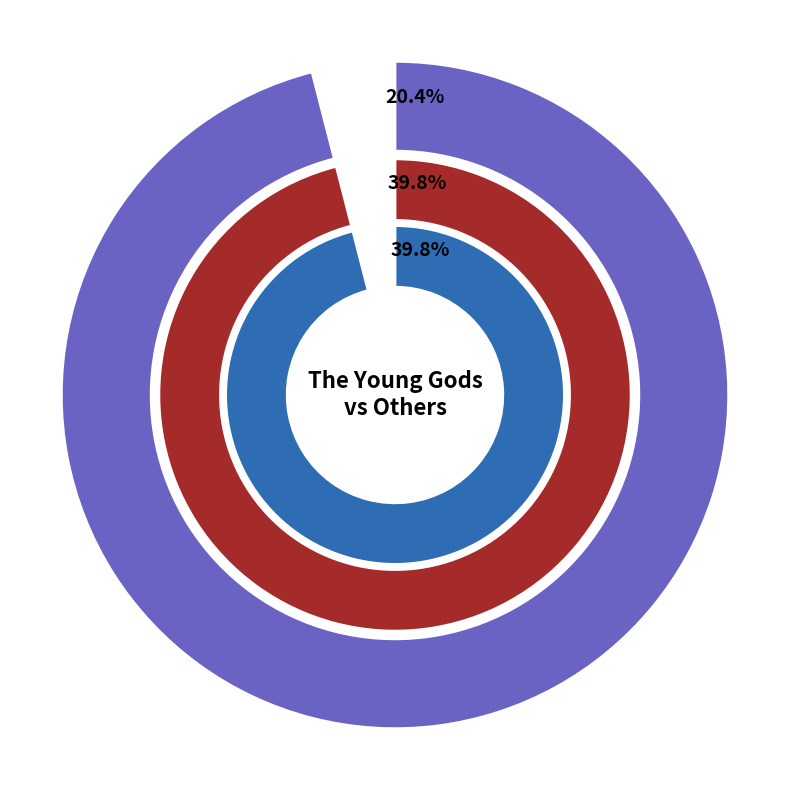

Is the sum of 254285 and 33393 greater than half?

Yes